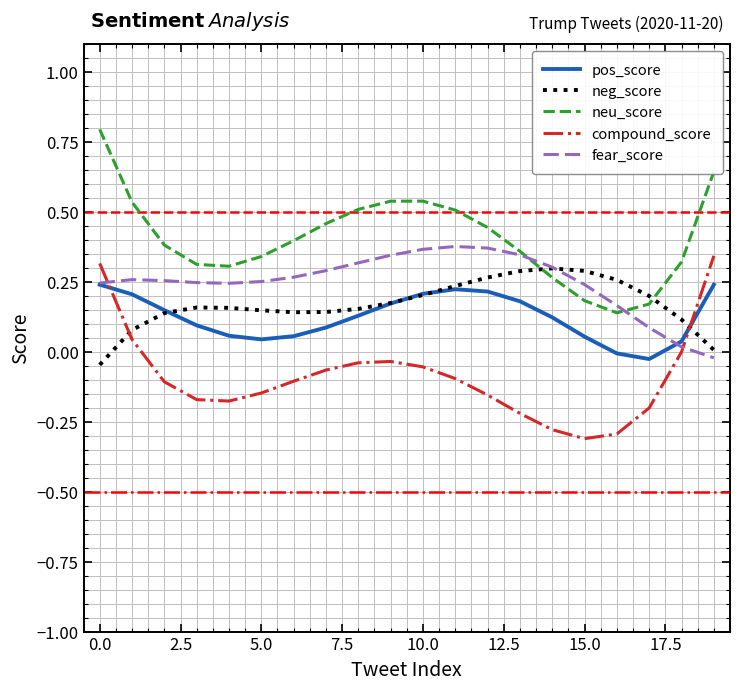

After their last crossing, which series has the higher values: pos_score or compound_score?

compound_score